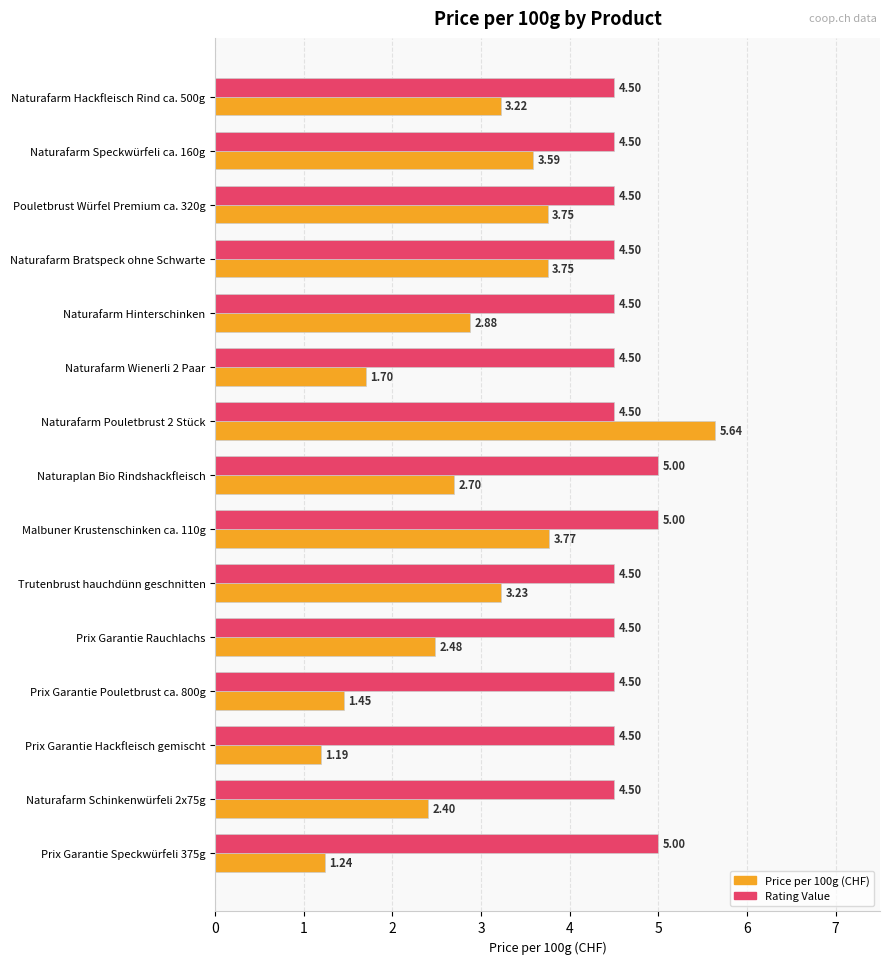

What is the spread (max minus min) of values at Naturafarm Speckwürfeli ca. 160g?

0.9